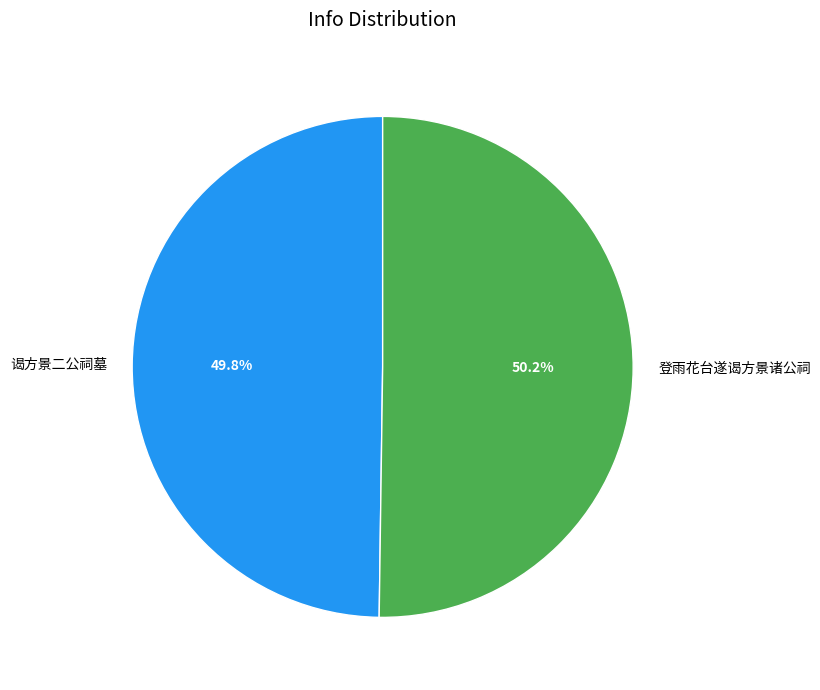

Does any single category account for the majority?

Yes